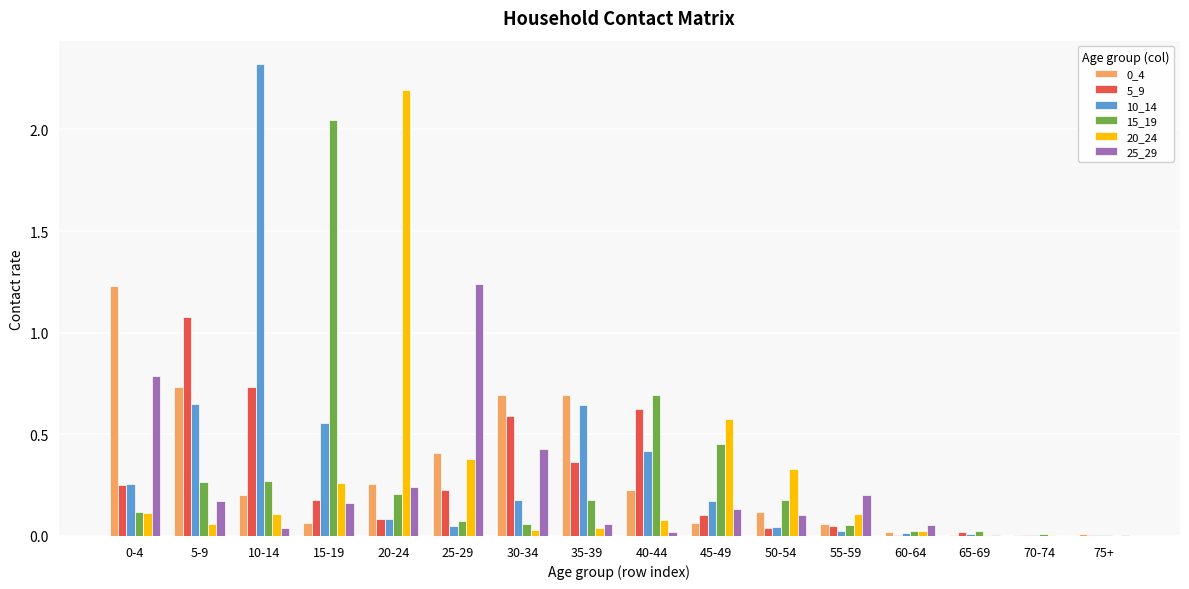

True or false: 0_4 has a value of 0.0 at 75+.

True